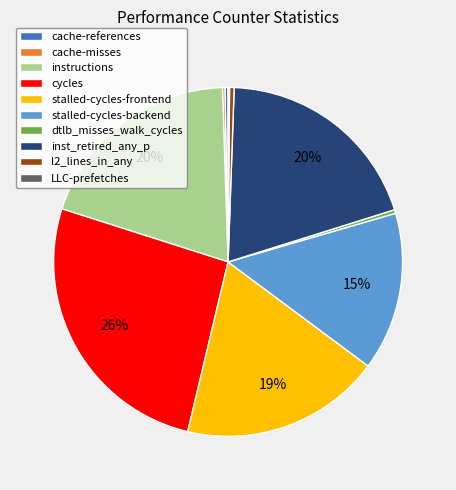

To the nearest percent, what percentage of the pie is instructions?

20%